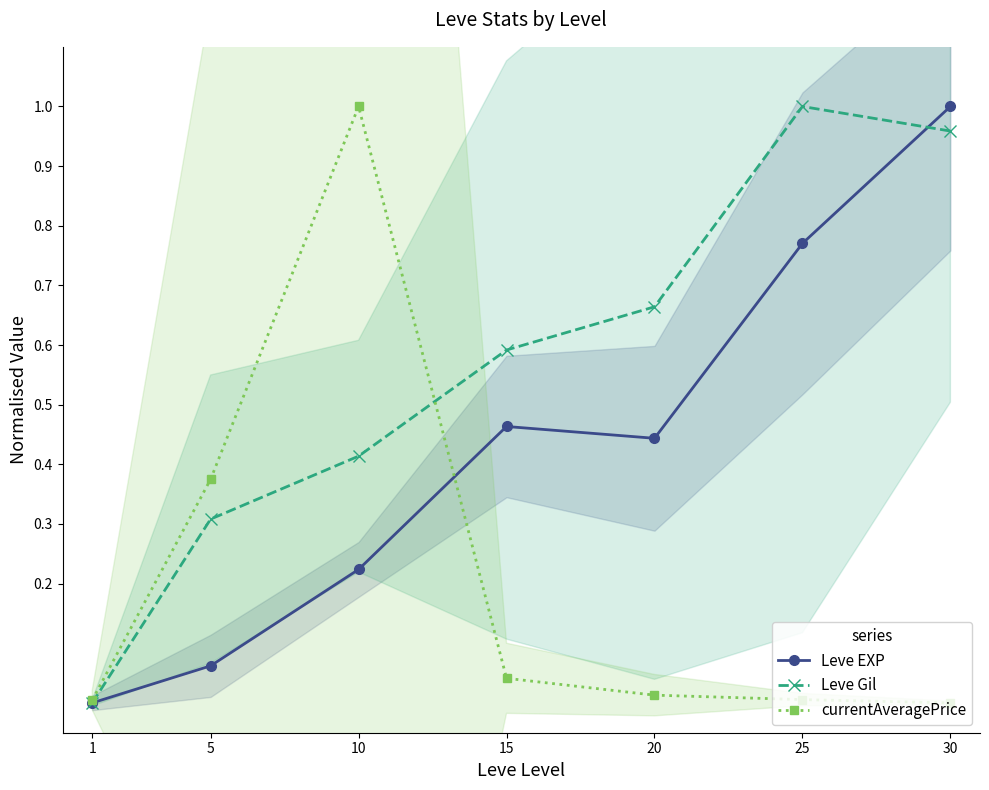

Between 5 and 20, which series saw the biggest shift?

Leve EXP